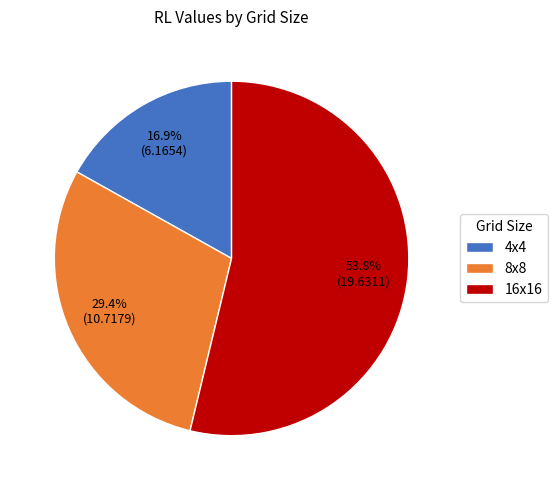

Rank the categories by value from highest to lowest.

16x16, 8x8, 4x4